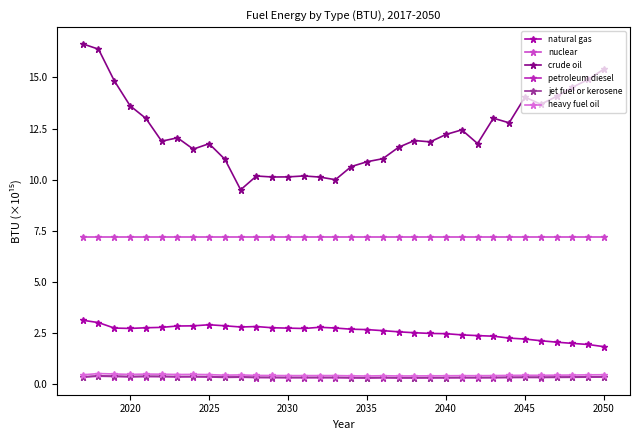

What are all the series names shown in the legend?

natural gas, nuclear, crude oil, petroleum diesel, jet fuel or kerosene, heavy fuel oil